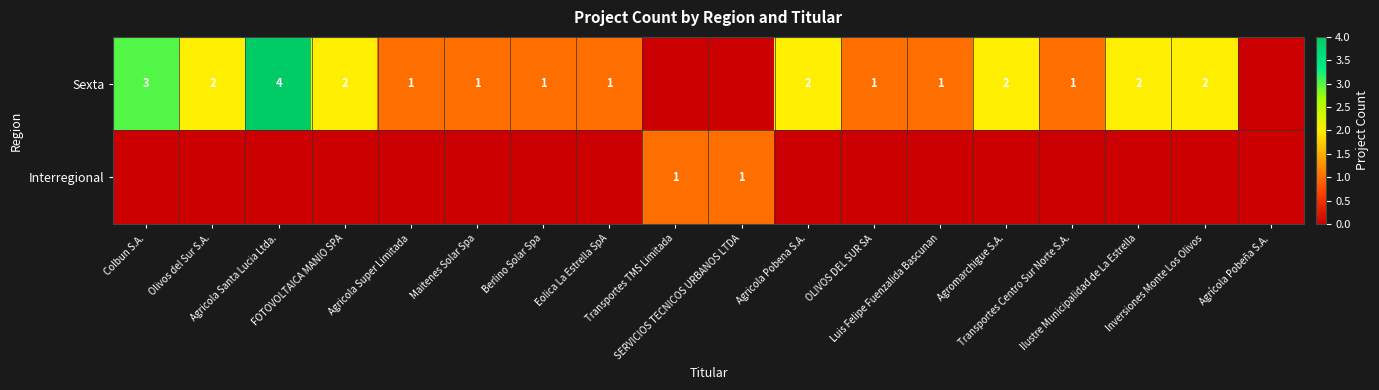

The value of Interregional at SERVICIOS TECNICOS URBANOS LTDA is 0. True or false?

False